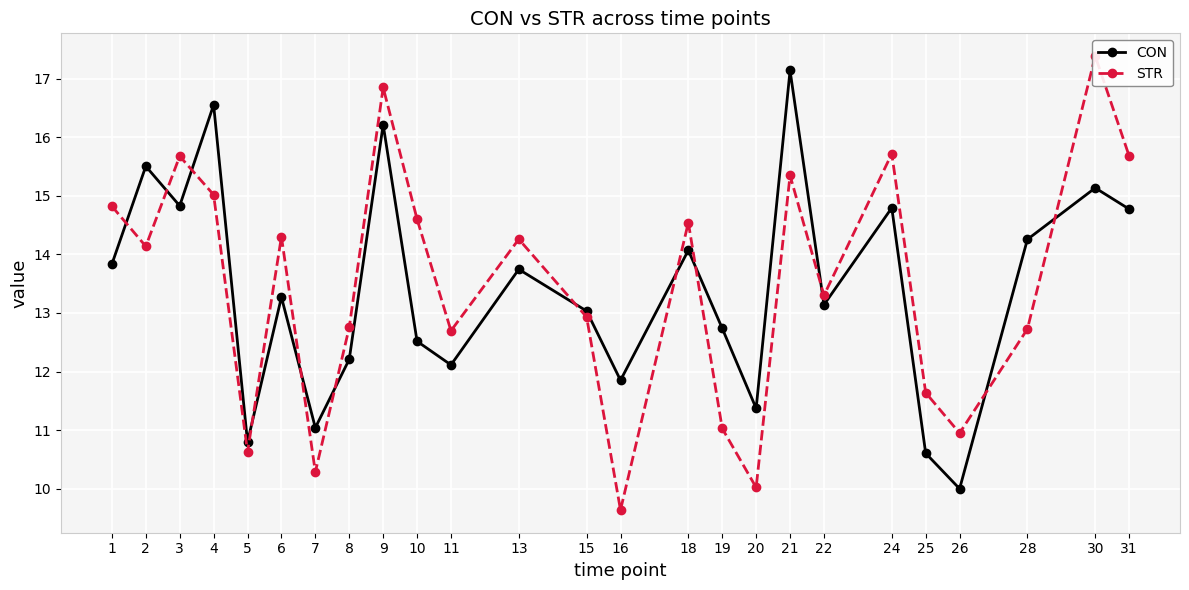

At which category does CON reach its first local peak?

2